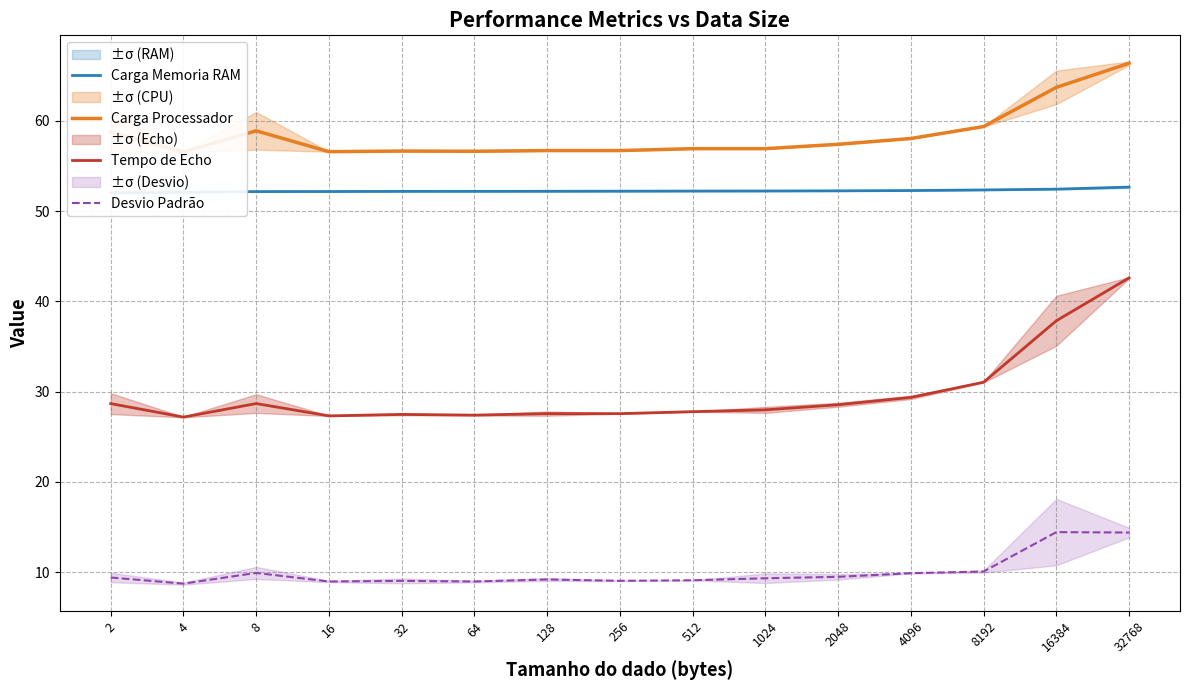

What is the spread (max minus min) of values at 1024?

47.6